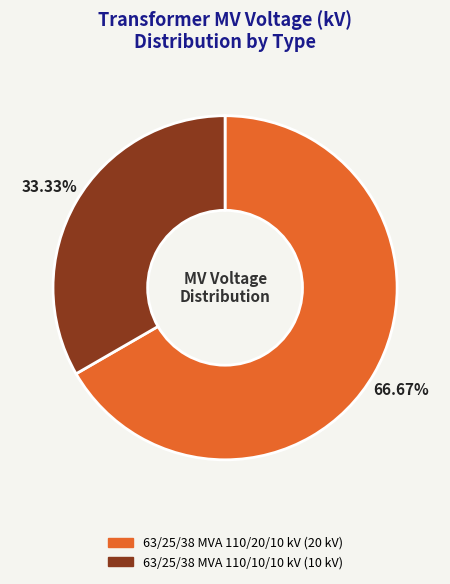

Count the number of slices in the pie.

2